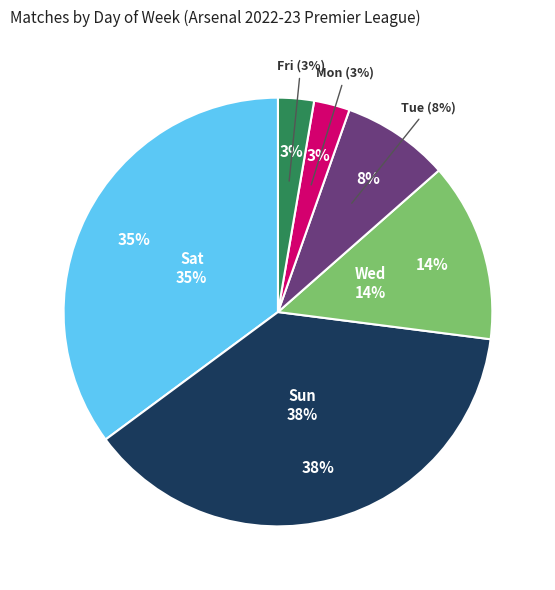

Which category has the biggest portion of the pie?

Sun